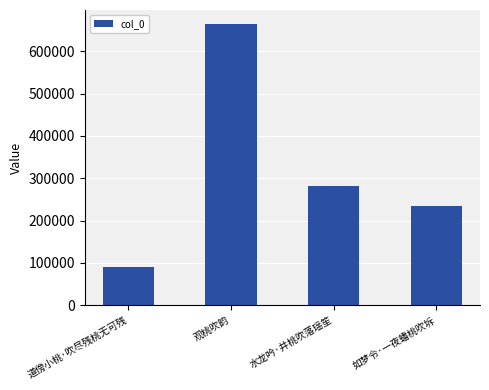

Rank the categories by value from lowest to highest.

道傍小桃·吹尽残桃无可残, 如梦令·一夜蟠桃吹坼, 水龙吟·井桃吹落瑶笙, 观桃吹韵